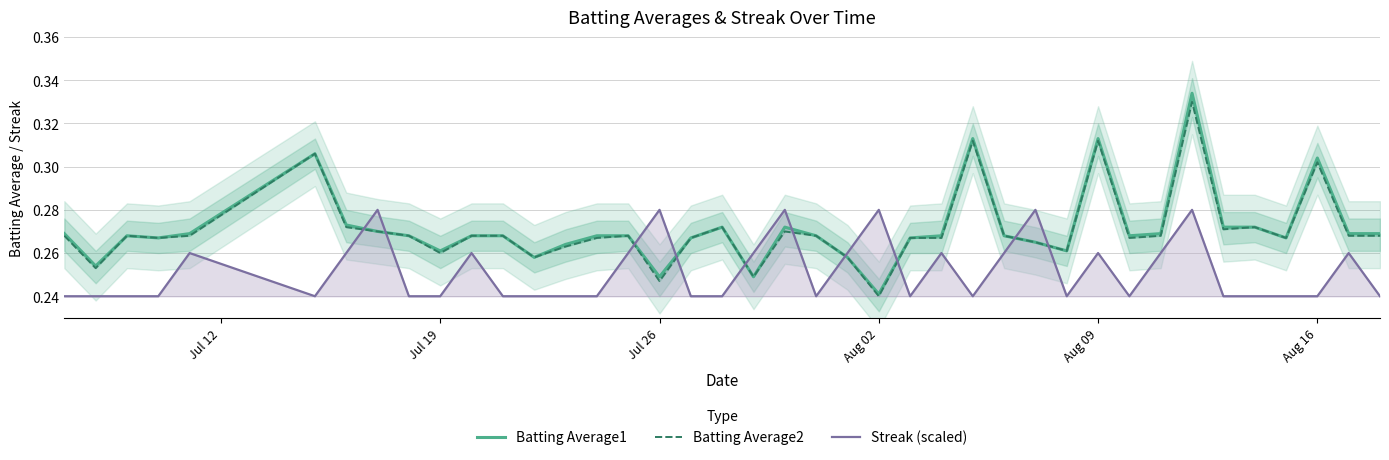

Which series has the widest spread of values?

Batting Average1